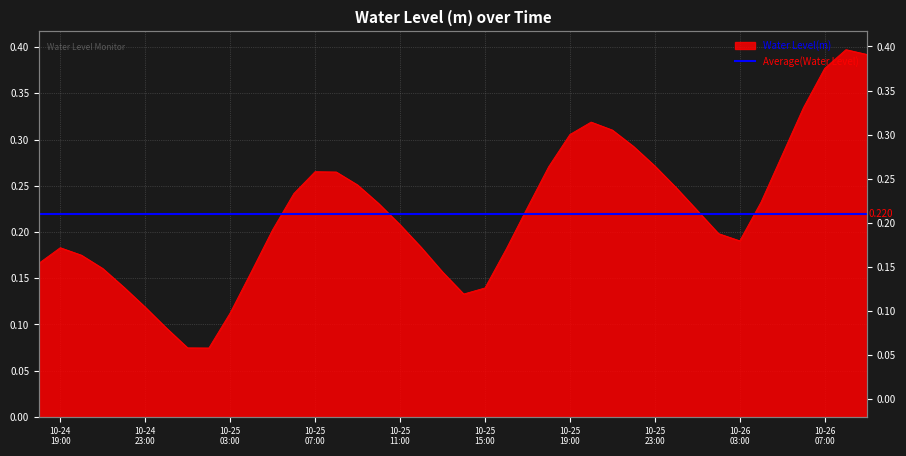

What position from the right is 10-26 03:00?

7